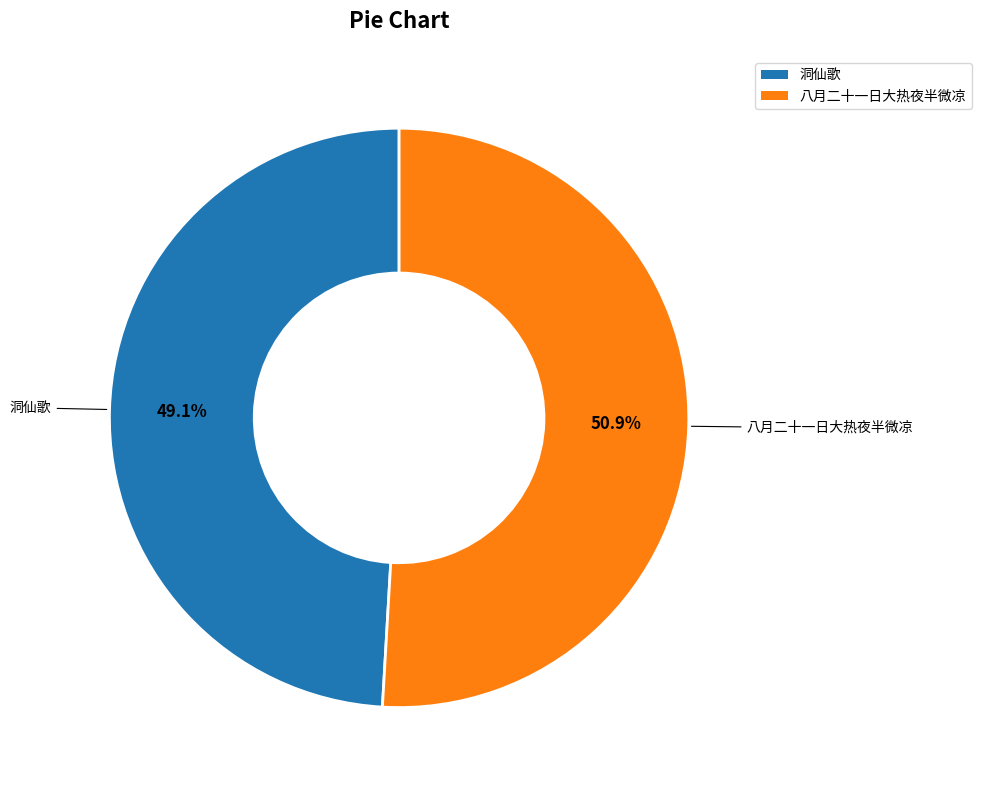

Is there any slice that represents more than half of the pie?

Yes